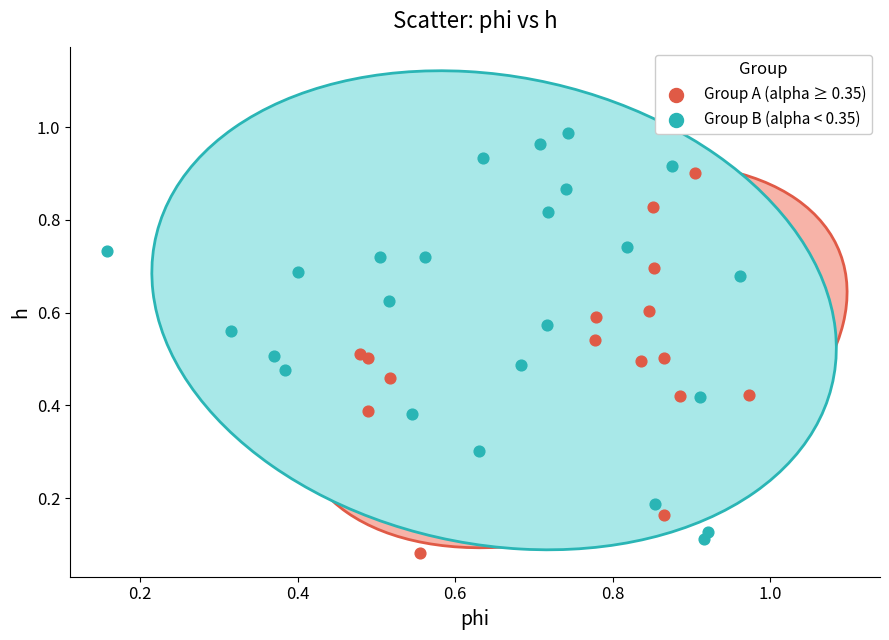

Which series has the widest spread of Y values?

Group B (alpha < 0.35)